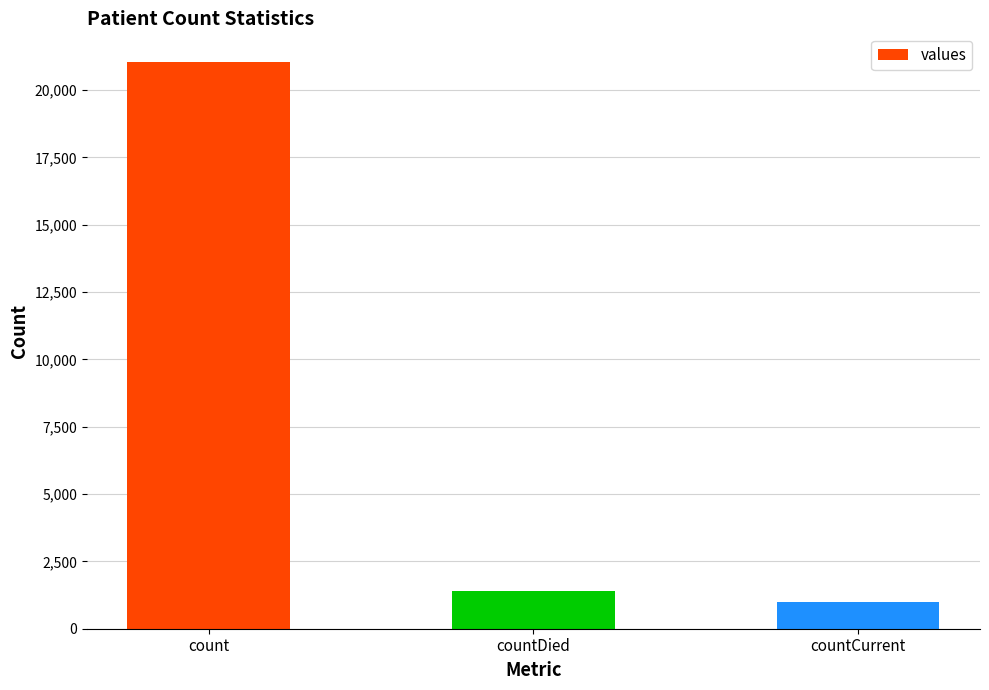

The chart shows a value of 1405 at countDied. True or false?

True